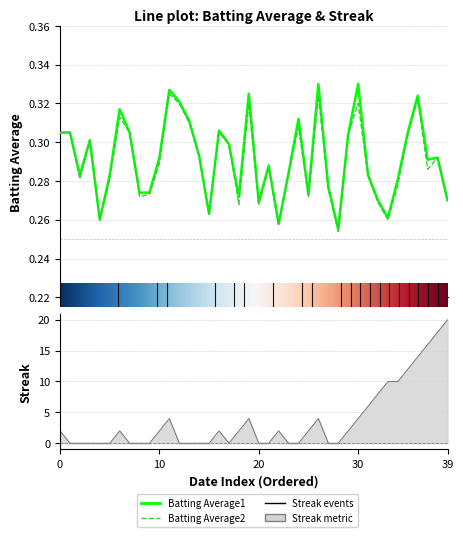

Is it true that Batting Average2 equals 0.4 at 2010-08-12?

False